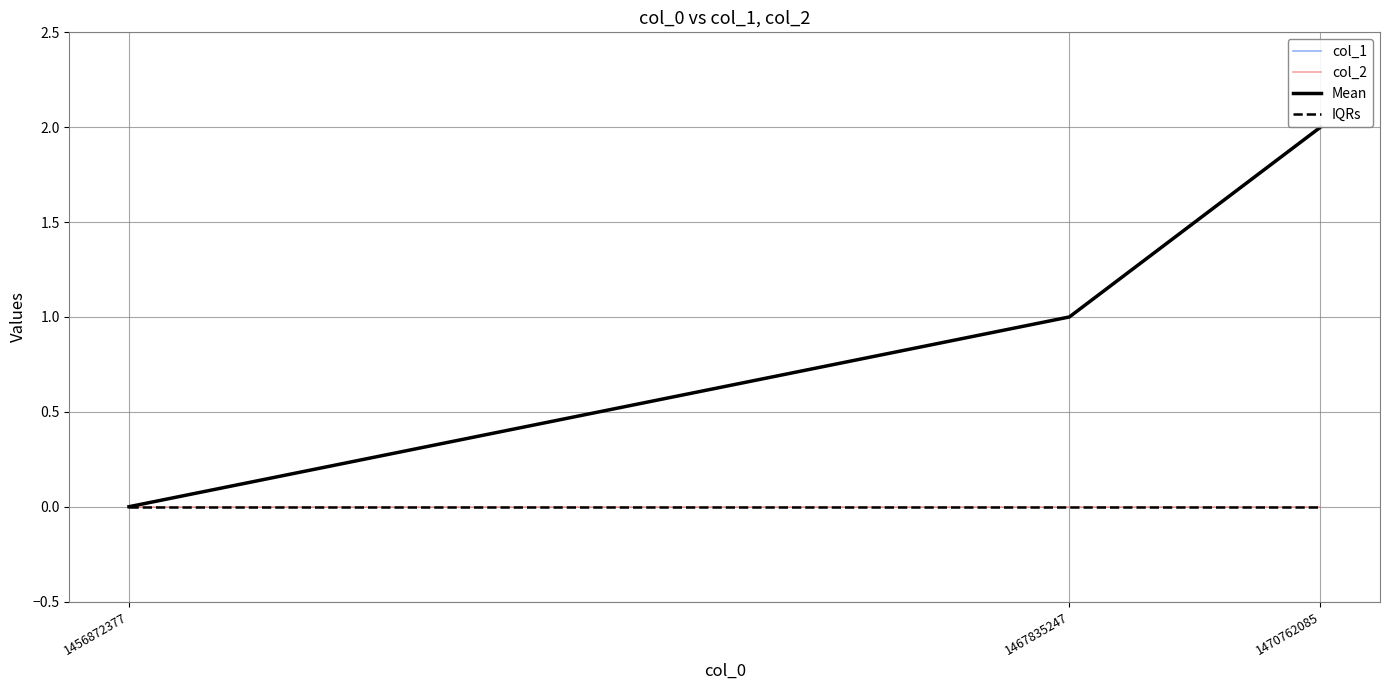

Rank the categories by col_2 value from lowest to highest.

1456872377, 1467835247, 1470762085